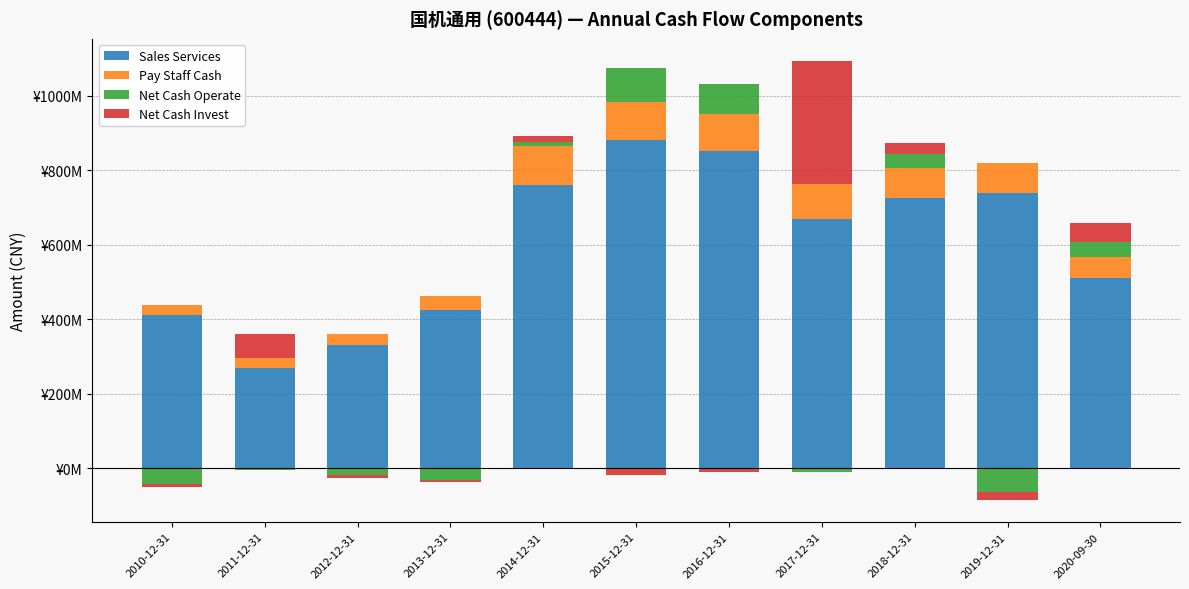

What is the label of the 3rd bar from the left?

2012-12-31